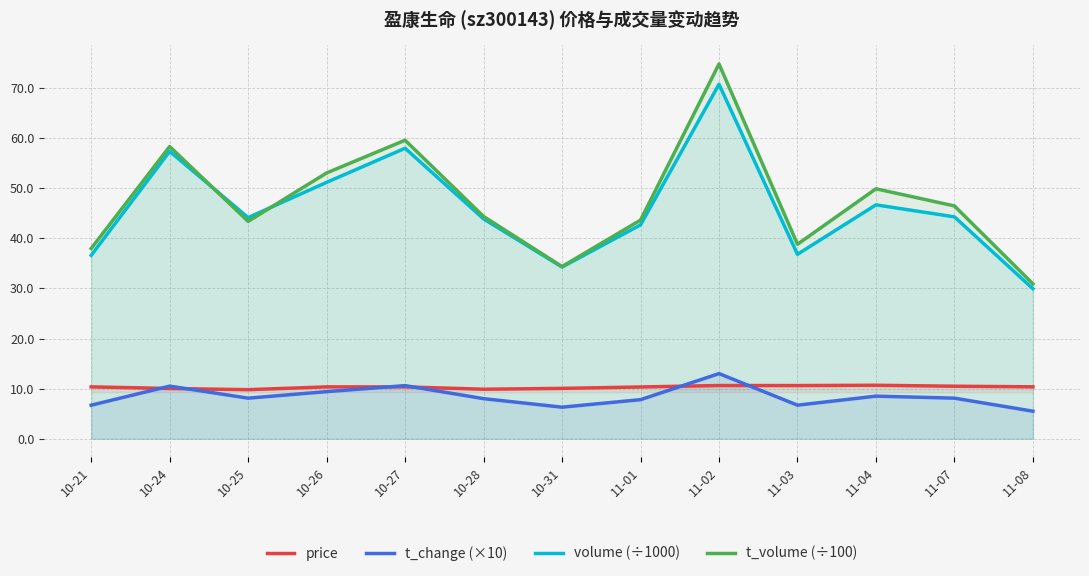

How many interior local peaks does the t_change (×10) series have?

4